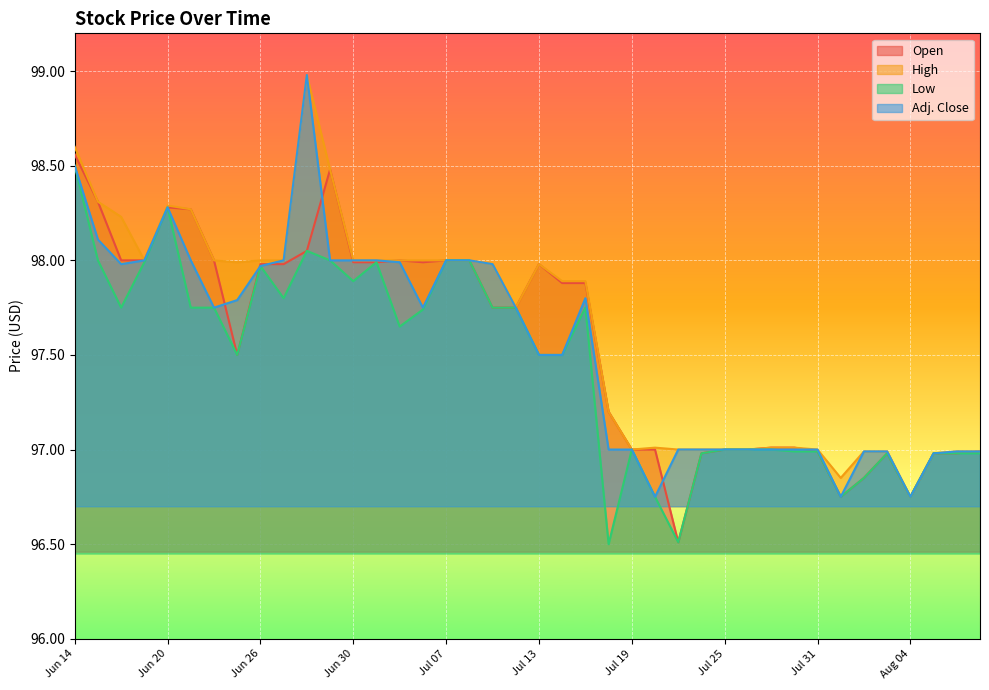

Where does the Adj. Close series first go above 97?

Jun 14